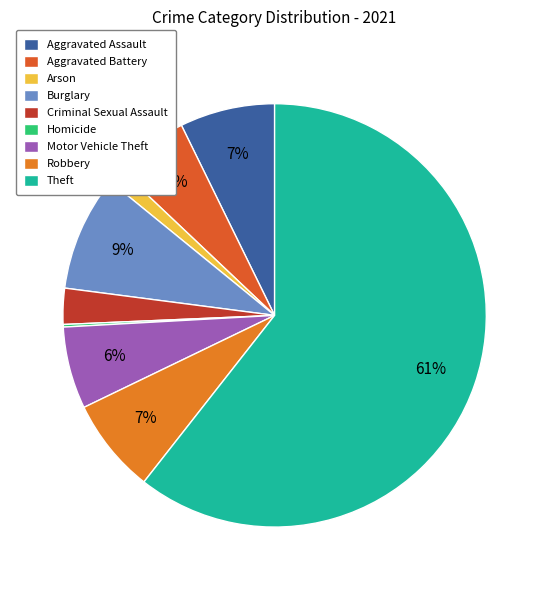

How many segments does this pie chart have?

9